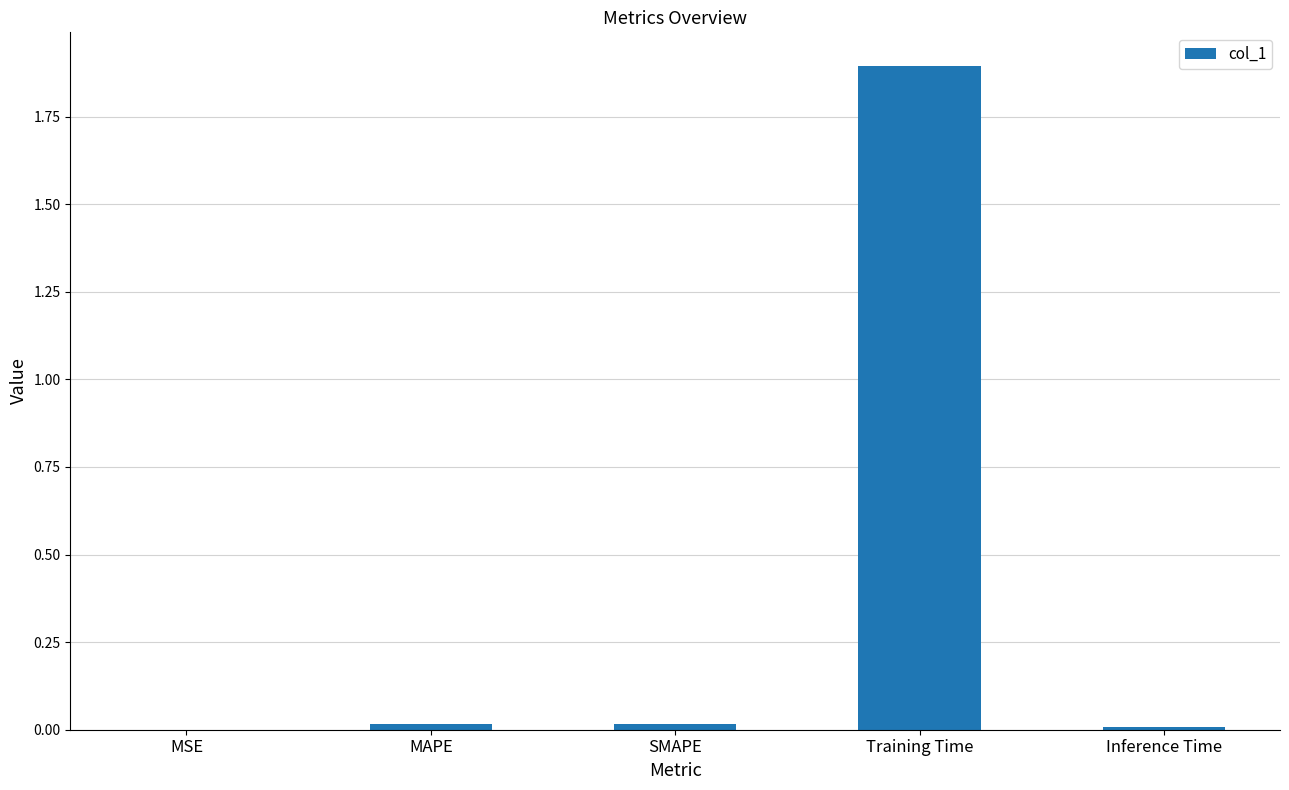

What value does the data have at Training Time?

1.9